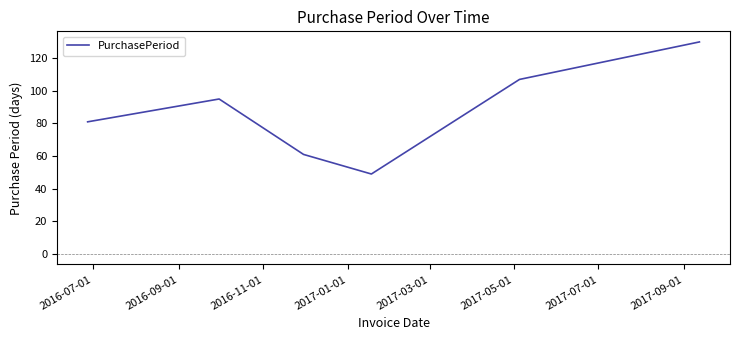

What is the difference between the second highest and minimum values?

58